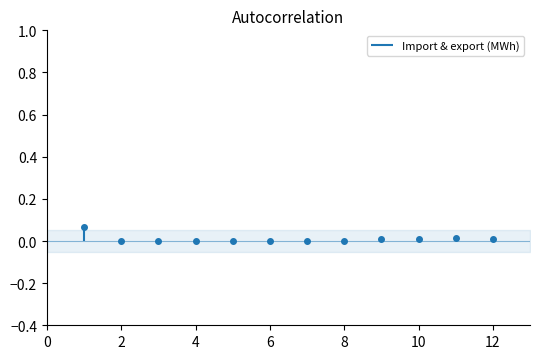

How many interior local peaks (higher than both neighbors) does the data have?

1